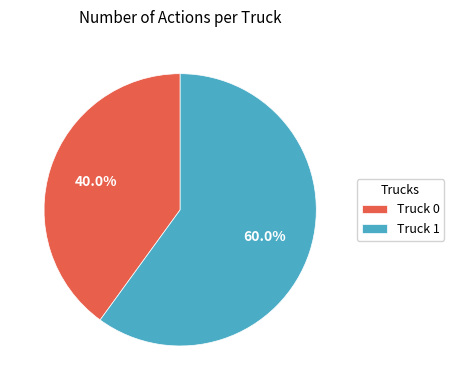

What is the smallest slice in the pie chart?

Truck 0